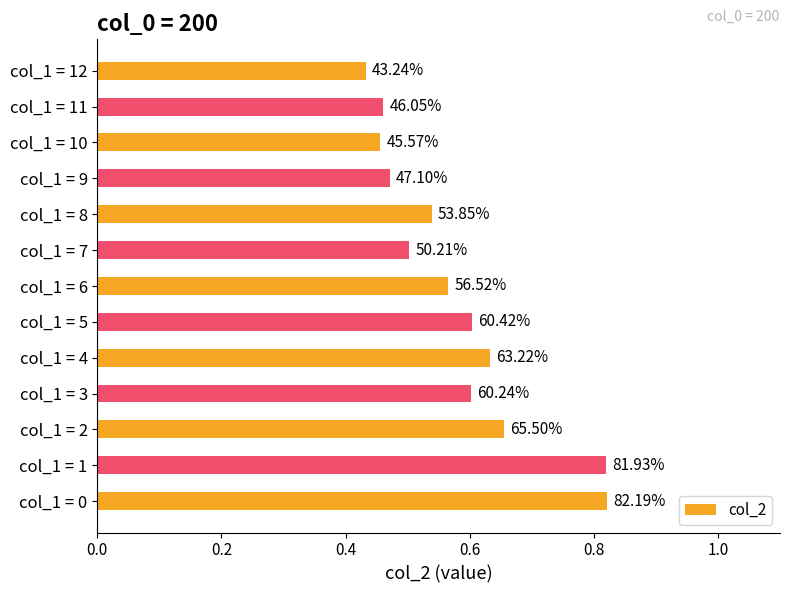

Does the chart contain stacked bars?

No